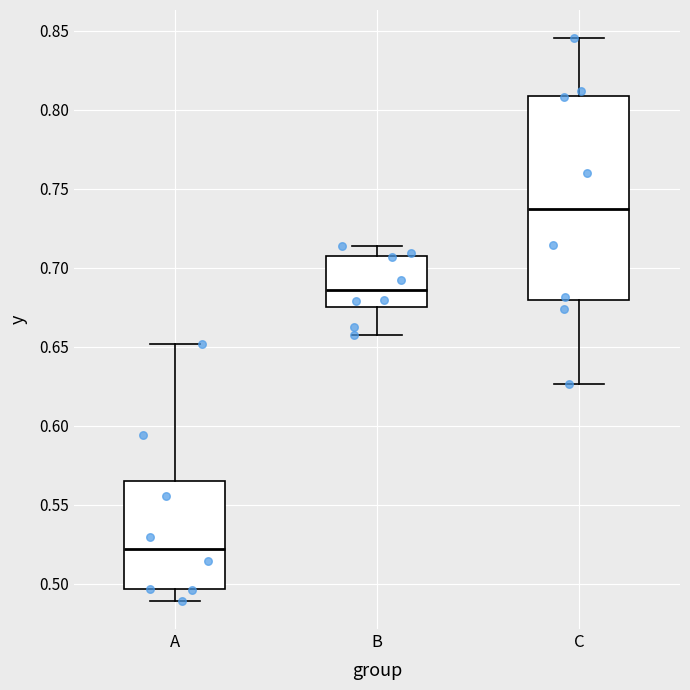

Which box has the lowest median line?

A